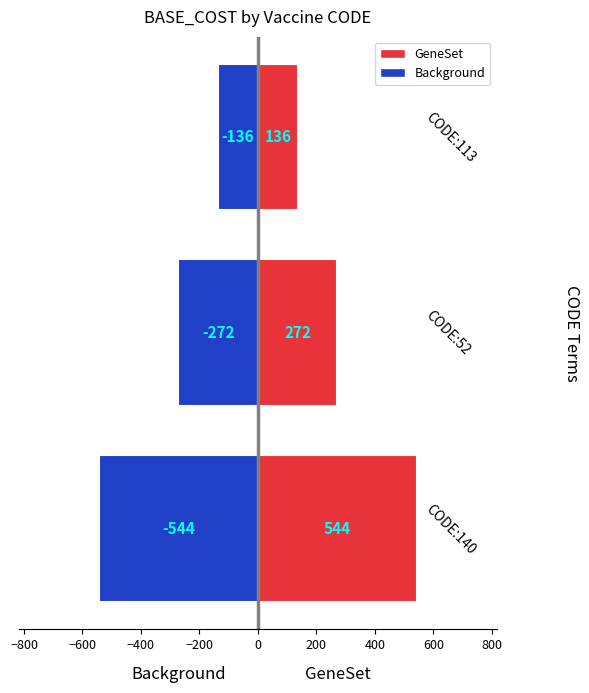

Rank the series by their maximum value, from lowest to highest.

Background, GeneSet